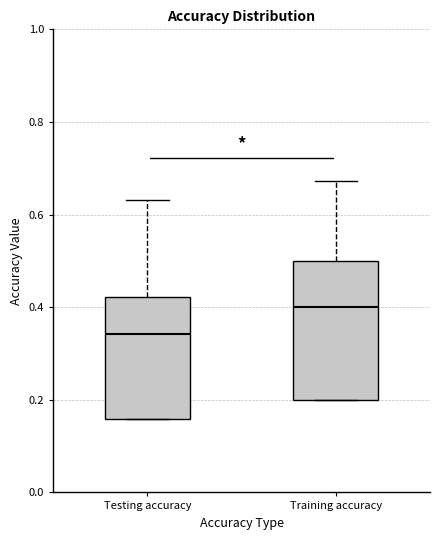

Reading left to right, transcribe this box plot: for each box, give where its median line is, the range the box spans, and where its two whiskers end, as read against the y-axis. The values are not printed on the chart, so give them approximately, as read against the axis.

Testing accuracy: median 0.34, box 0.16 to 0.42, whiskers 0.16 to 0.64
Training accuracy: median 0.40, box 0.20 to 0.50, whiskers 0.20 to 0.68